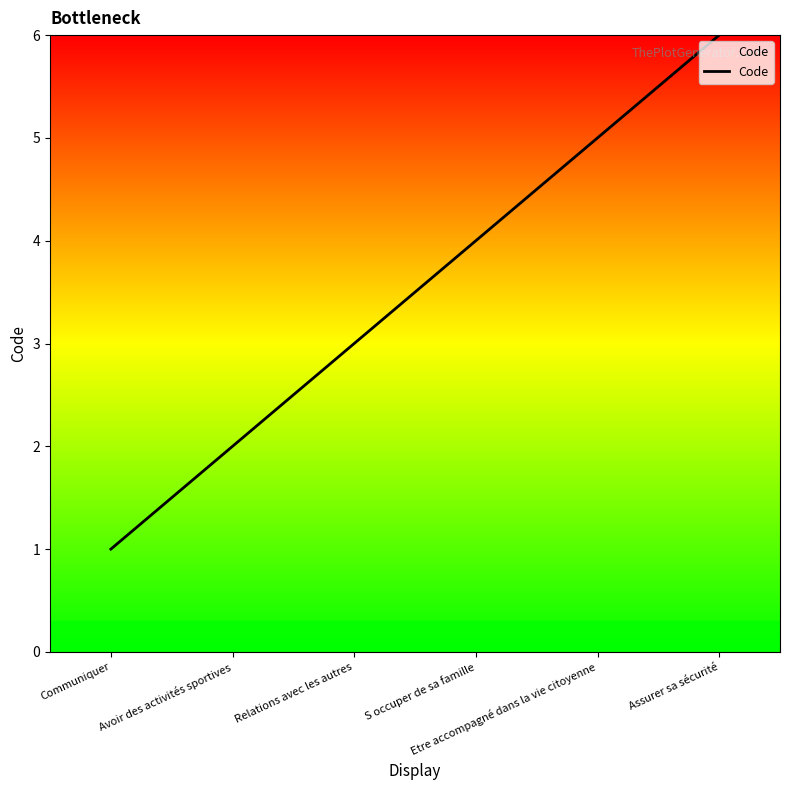

Count the number of data series in this chart.

1